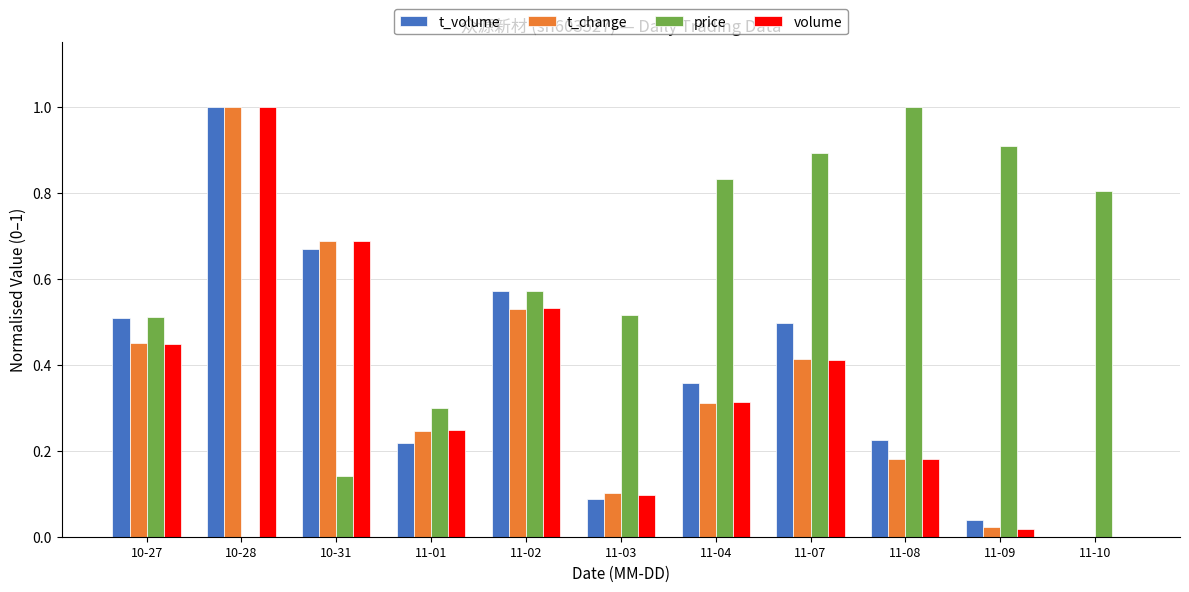

The value of t_change at 11-07 is 0.4. True or false?

True